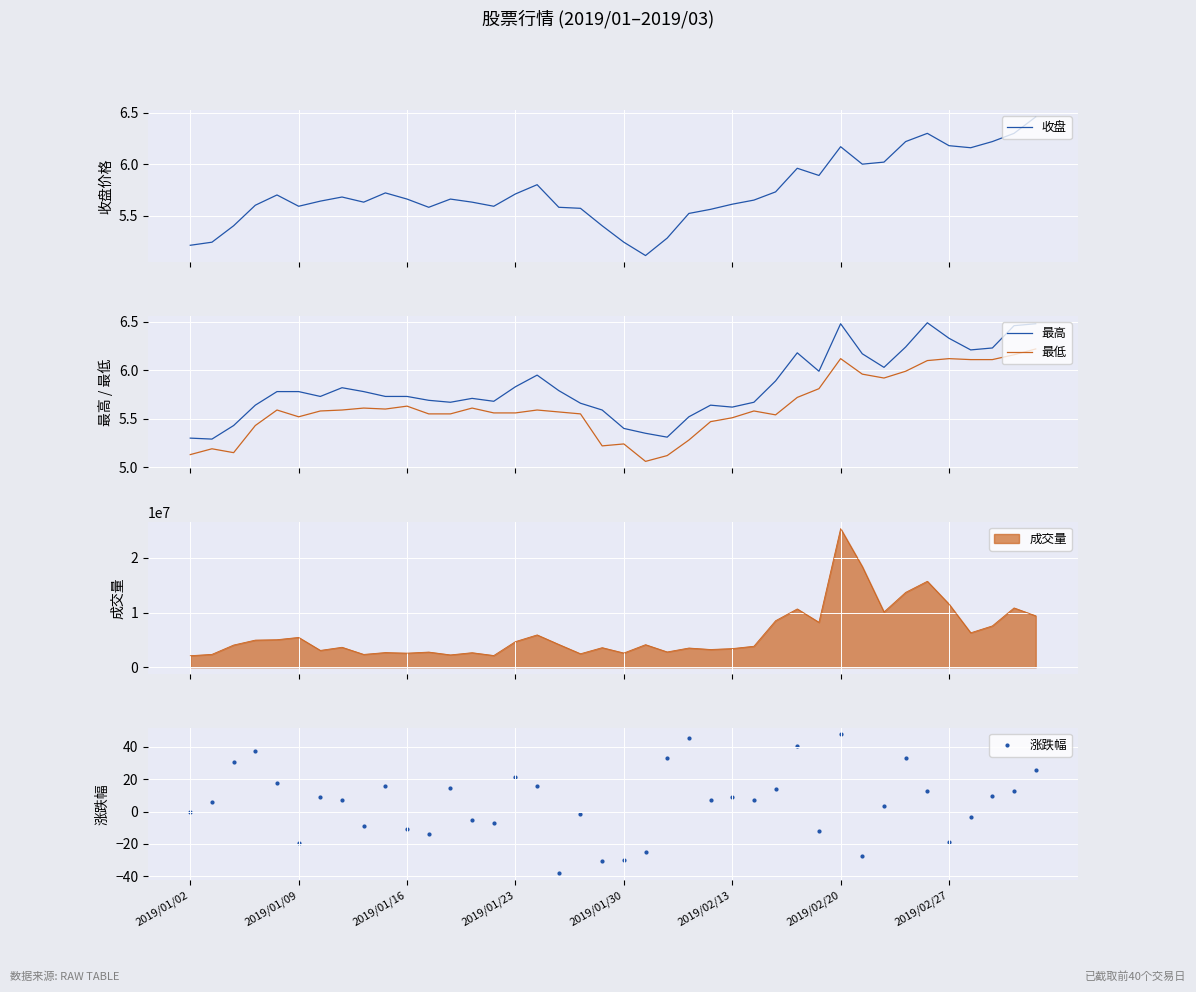

What are all the series names shown in the legend?

收盘, 最高, 最低, 涨跌幅